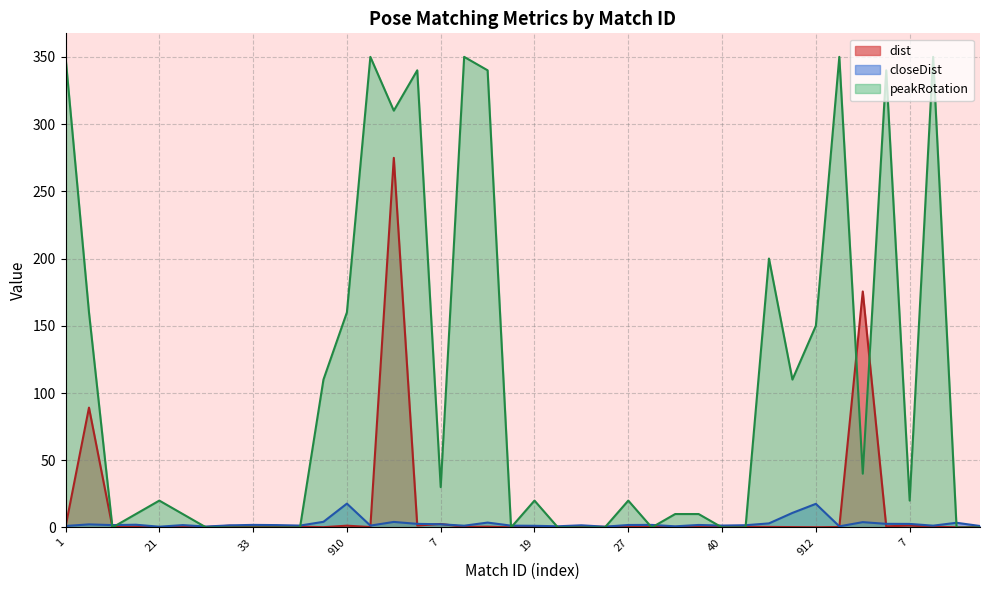

How many interior local valleys does the peakRotation series have?

8